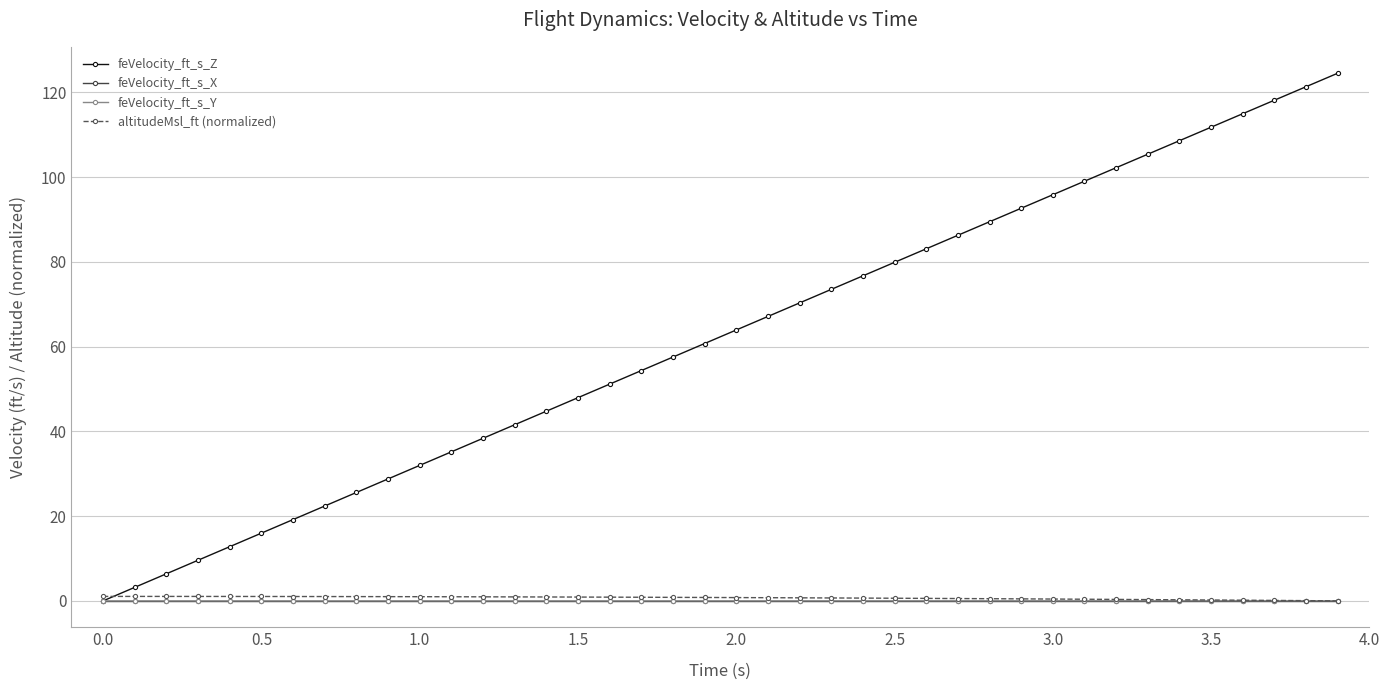

How many lines are shown in the chart?

4